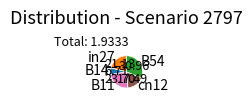

Which has a higher value, B11 or cn12?

B11